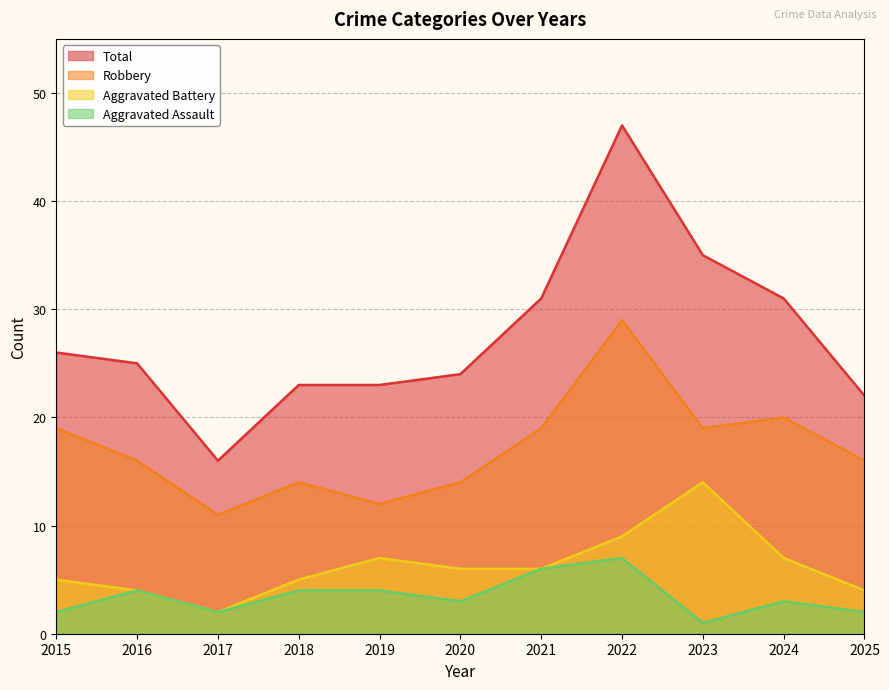

At which label does Total first exceed 25?

2015